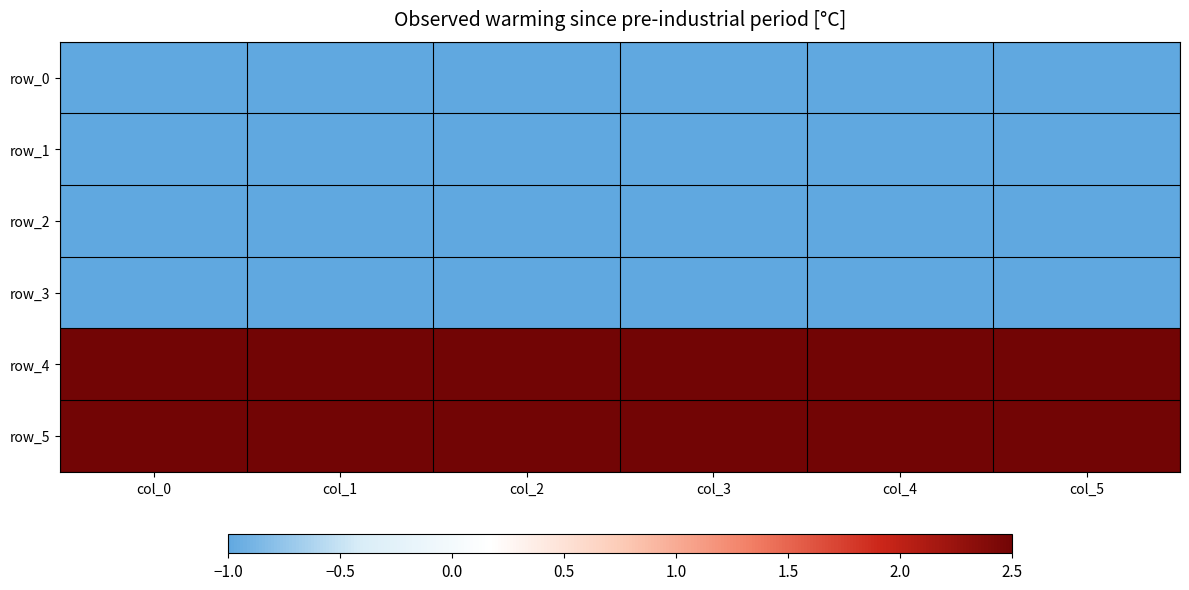

Where is row_0 nearest to the value -1?

col_0